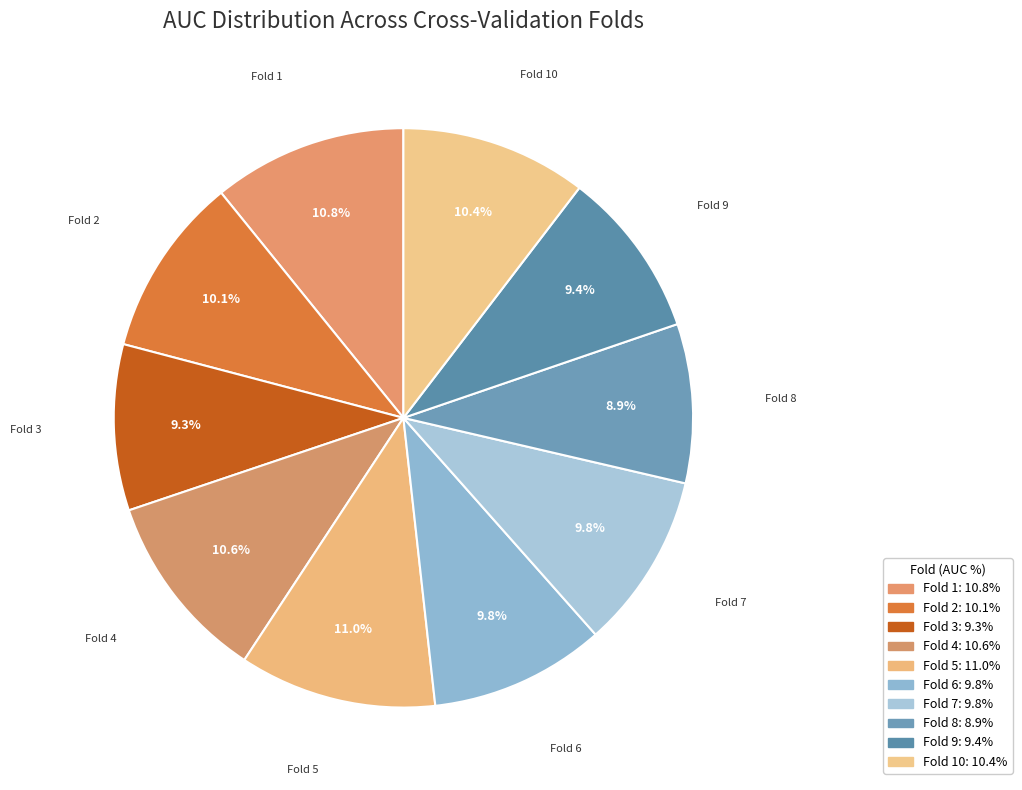

How many segments does this pie chart have?

10